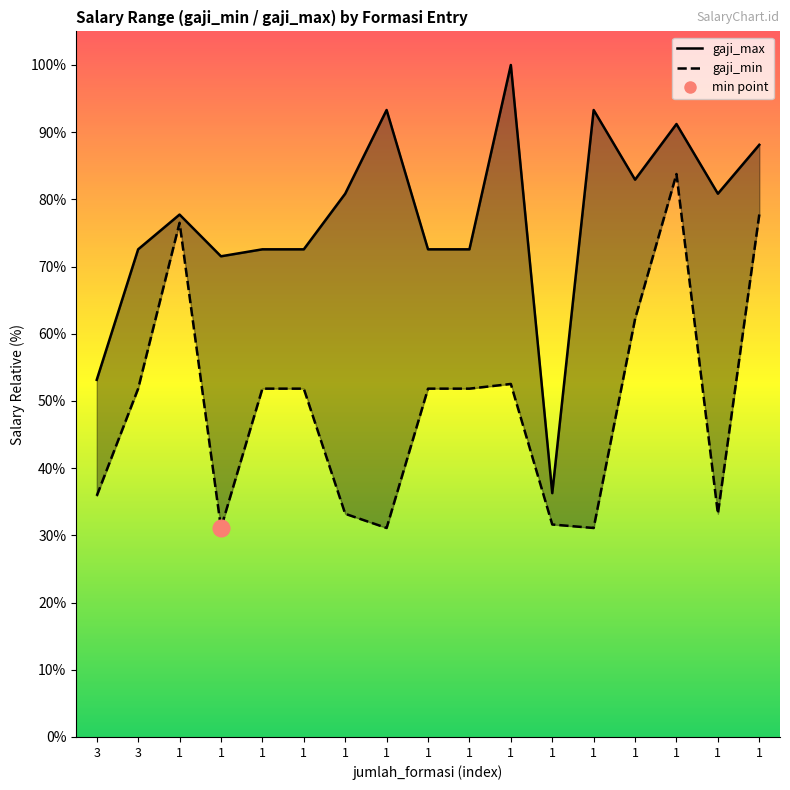

Reading left to right, extract all data points from this chart.

gaji_max_line: 3=5126784	3=7000000	1=7498750	1=6900000	1=7000000	1=7000000	1=7798750	1=9000000	1=7000000	1=7000000	1=9646000	1=3500000	1=9000000	1=8000000	1=8798750	1=7798750	1=8500000
gaji_min: 3=3461020	3=5000000	1=7380850	1=3000000	1=5000000	1=5000000	1=3203600	1=3000000	1=5000000	1=5000000	1=5067381	1=3050000	1=3000000	1=6000000	1=8080850	1=3203600	1=7500000